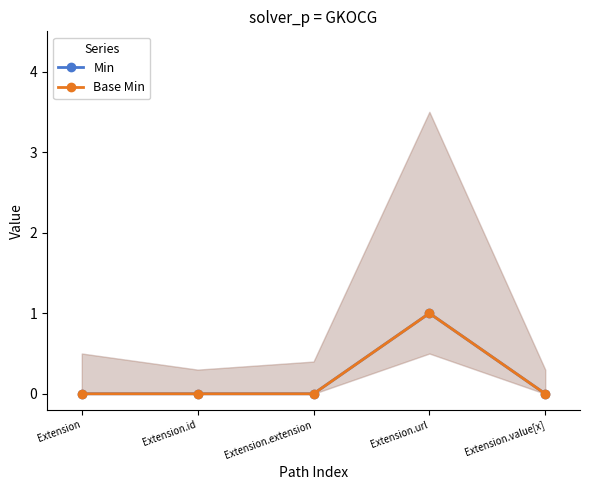

How many values in the Base Min series exceed 0?

1